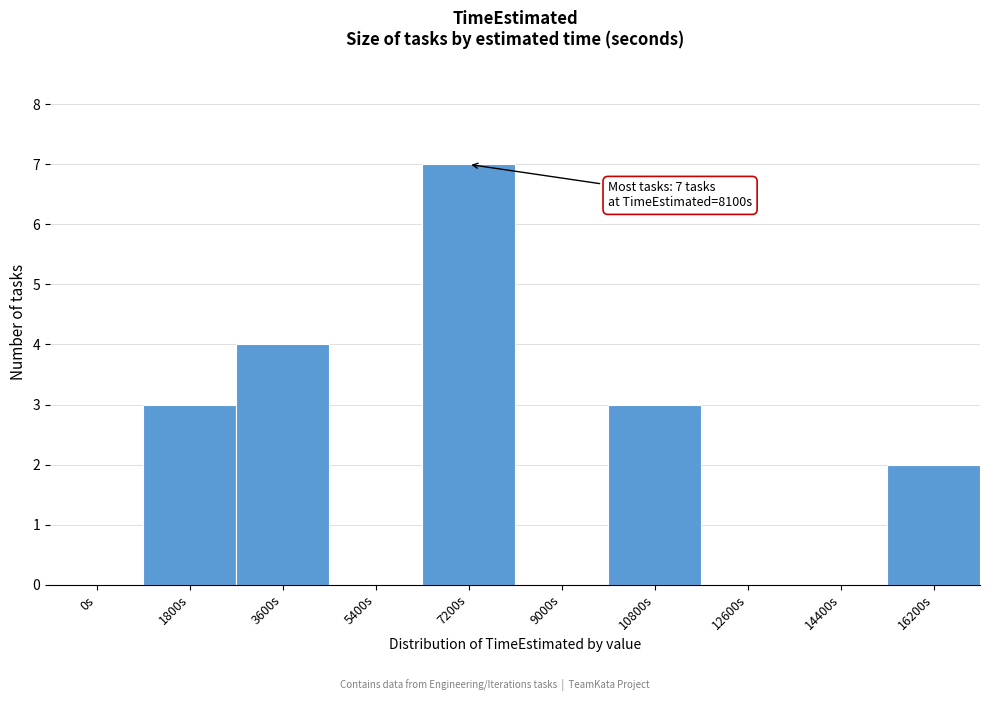

Reading left to right, list all the values displayed in this chart.

0s=0	1800s=3	3600s=4	5400s=0	7200s=7	9000s=0	10800s=3	12600s=0	14400s=0	16200s=2